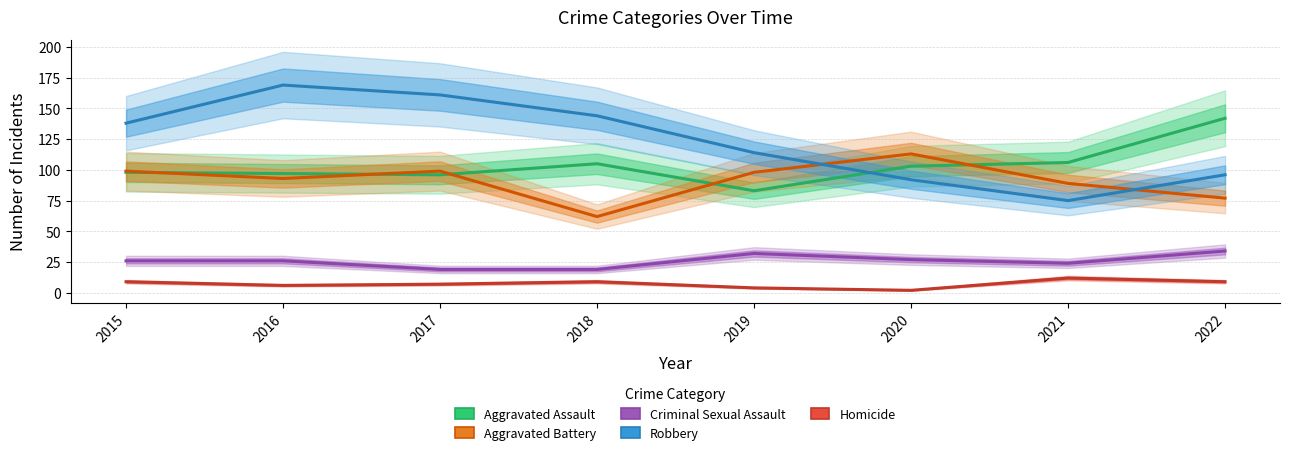

What is the highest value of the Aggravated Assault series?

142